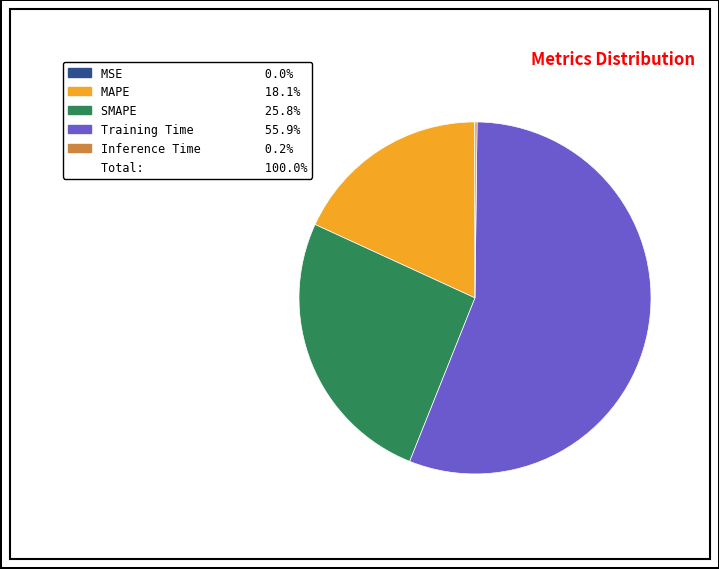

Is there any slice that represents more than half of the pie?

Yes